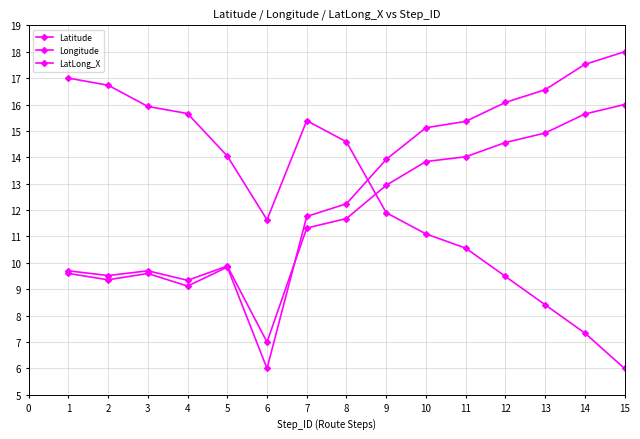

Where is the first local minimum for Latitude?

2